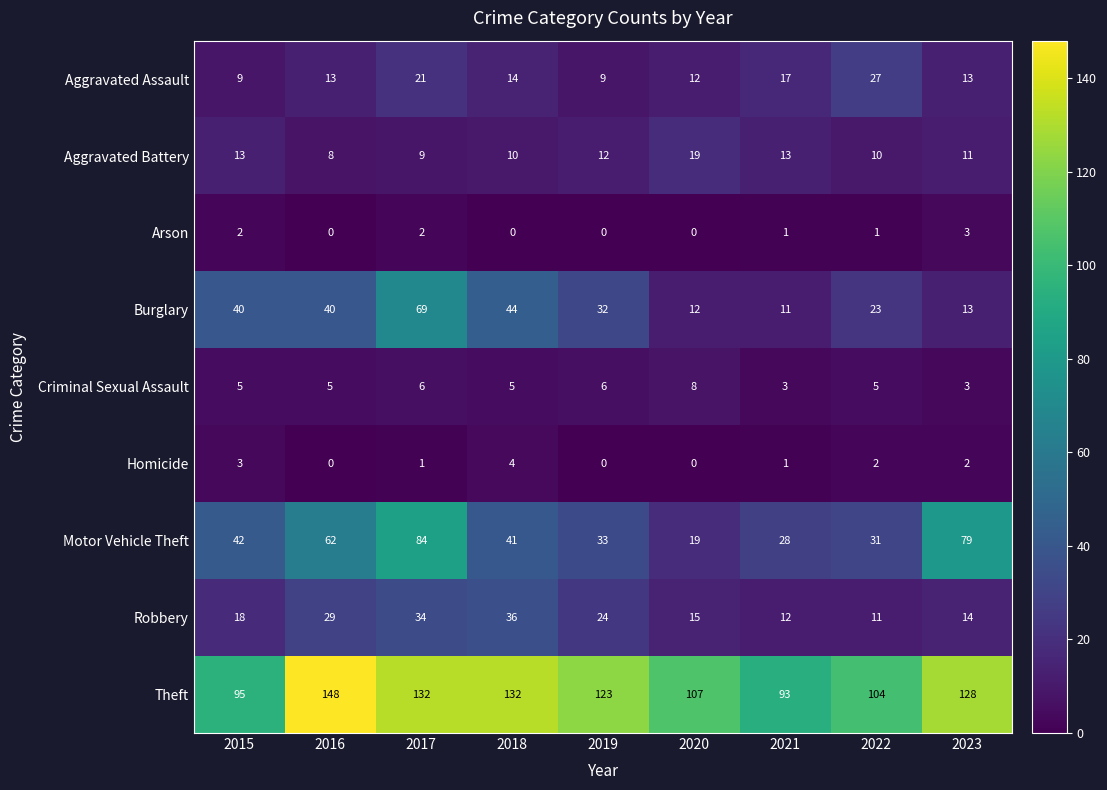

The value of Motor Vehicle Theft at 2016 is 62. True or false?

True